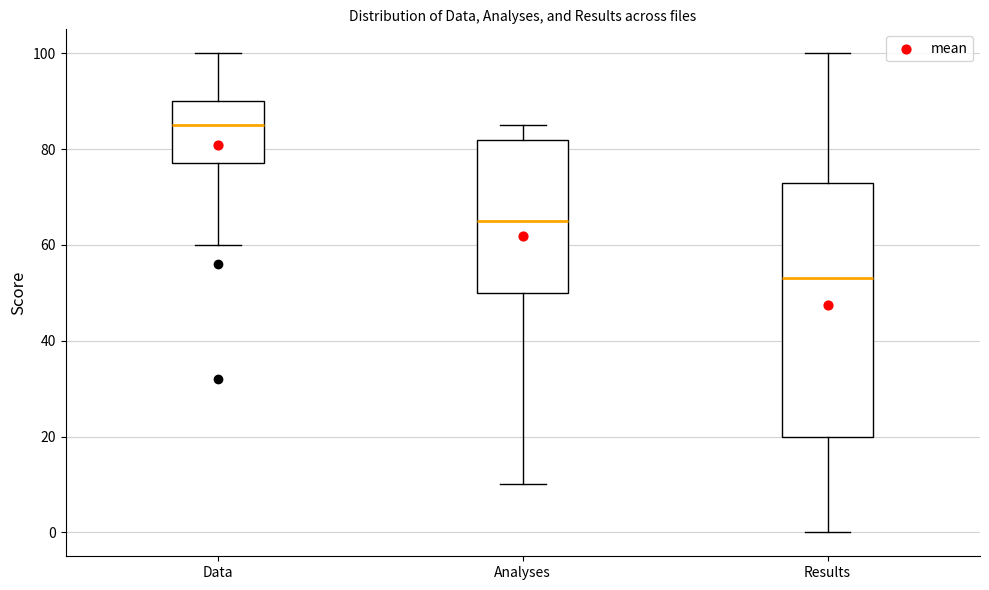

Reading left to right, read every box against the y-axis: the position of its median line, the range the box covers, and the ends of its whiskers. The values are not printed on the chart, so give them approximately, as read against the axis.

Data: median 86, box 78 to 90, whiskers 60 to 100
Analyses: median 66, box 50 to 82, whiskers 10 to 86
Results: median 54, box 20 to 74, whiskers 0 to 100